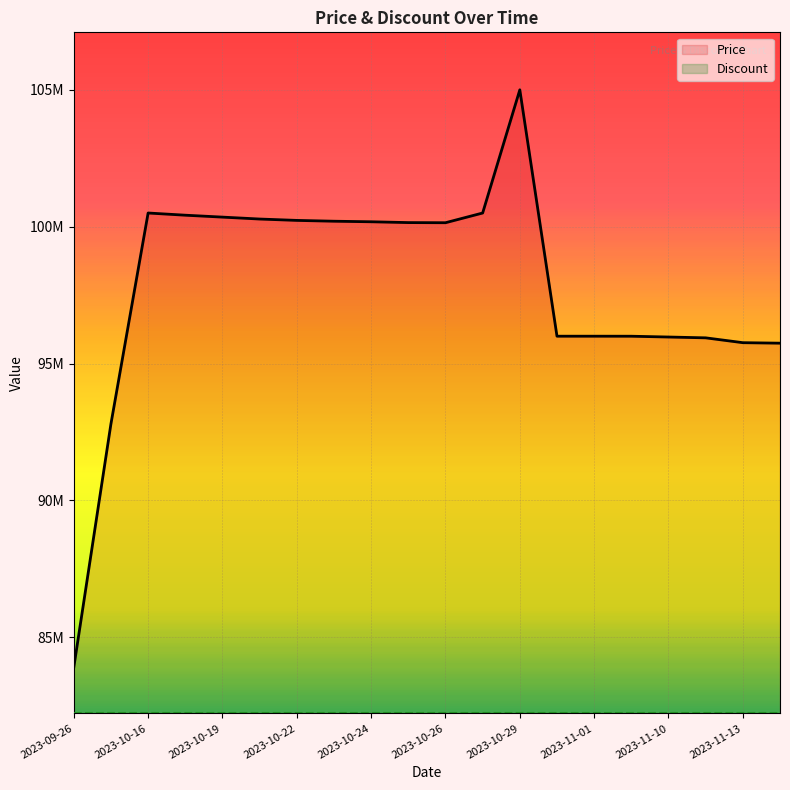

True or false: Price and Discount (offset) cross at least once.

False